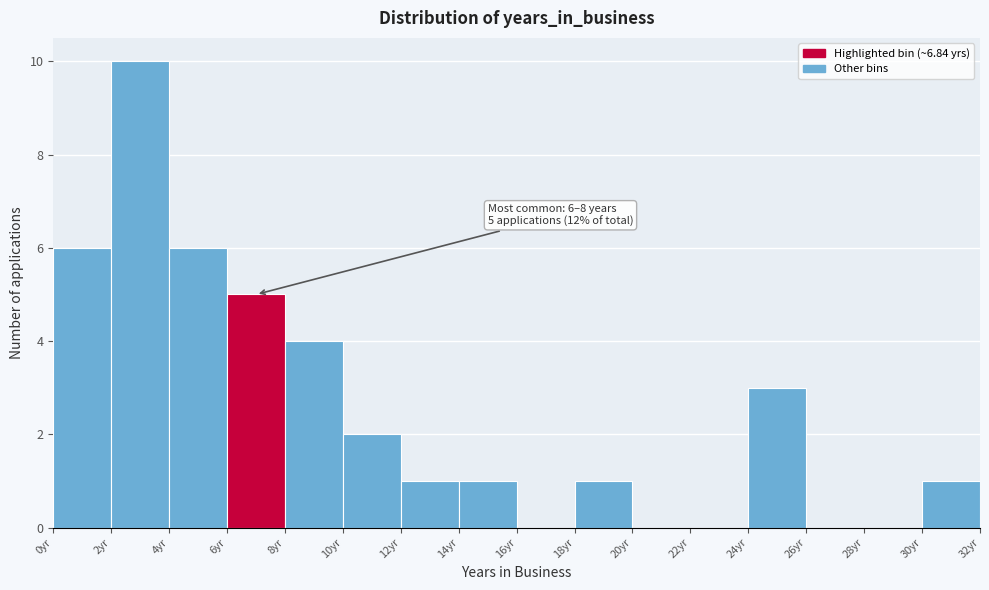

Which range on the x-axis has the tallest bar?

2 to 4